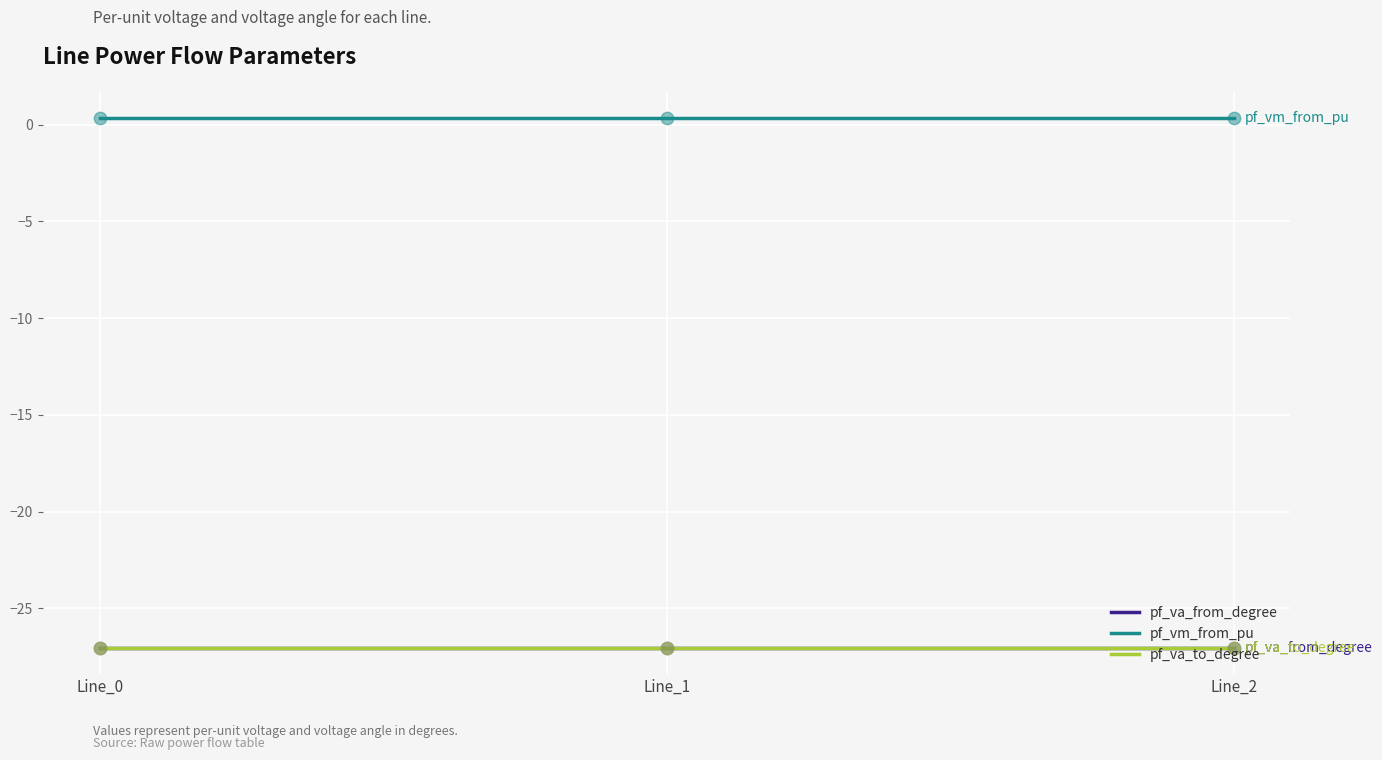

Which series has the largest total across all categories?

pf_vm_from_pu